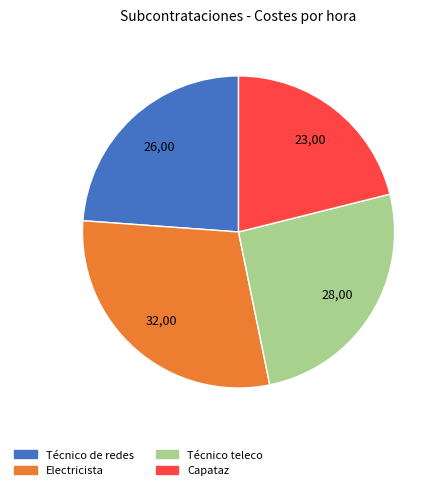

Rank the categories by value from highest to lowest.

Electricista, Técnico teleco, Técnico de redes, Capataz